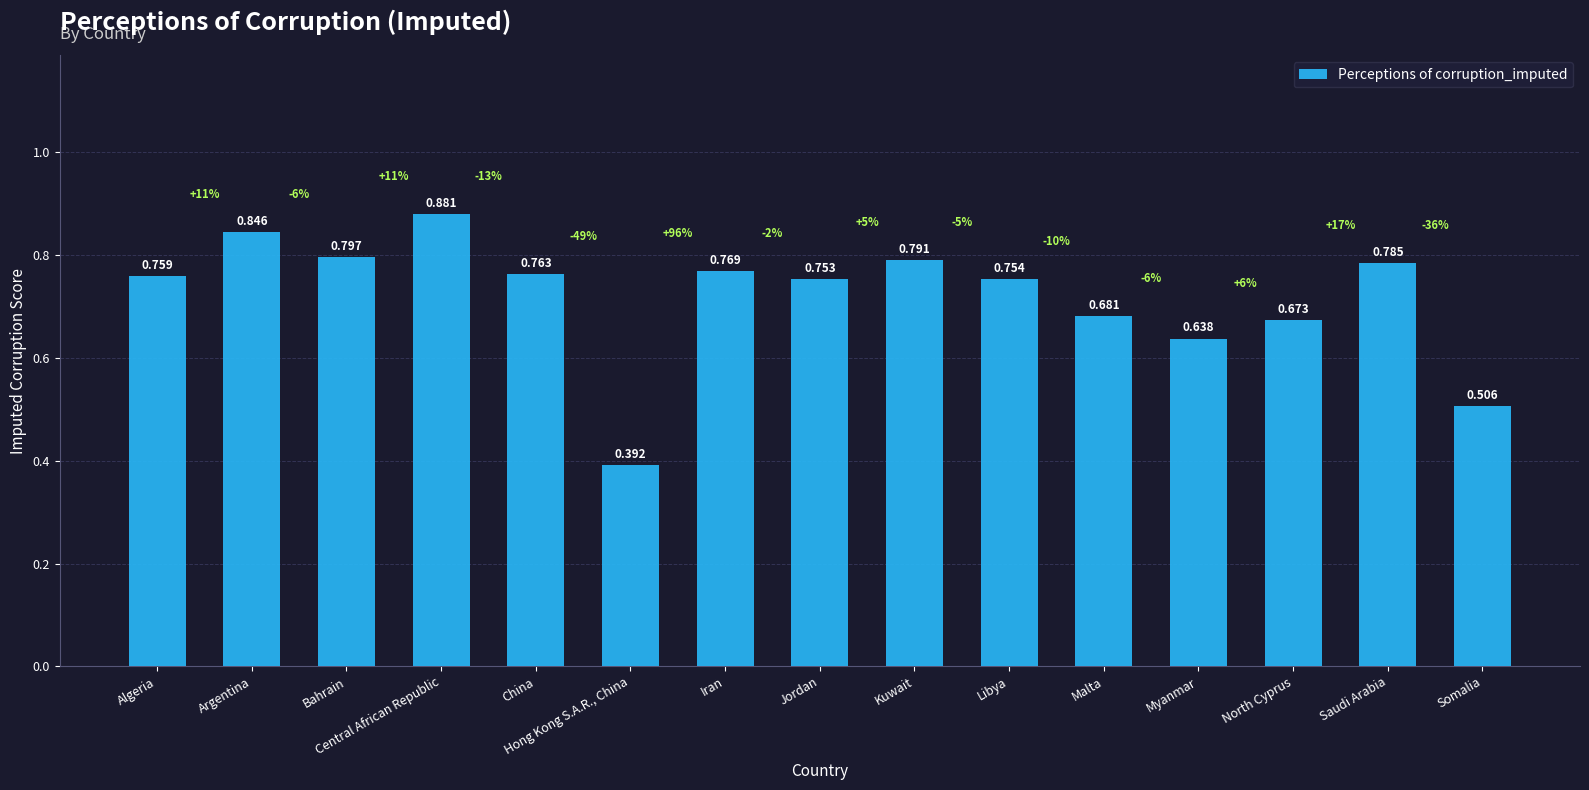

How many bars are there in total?

15